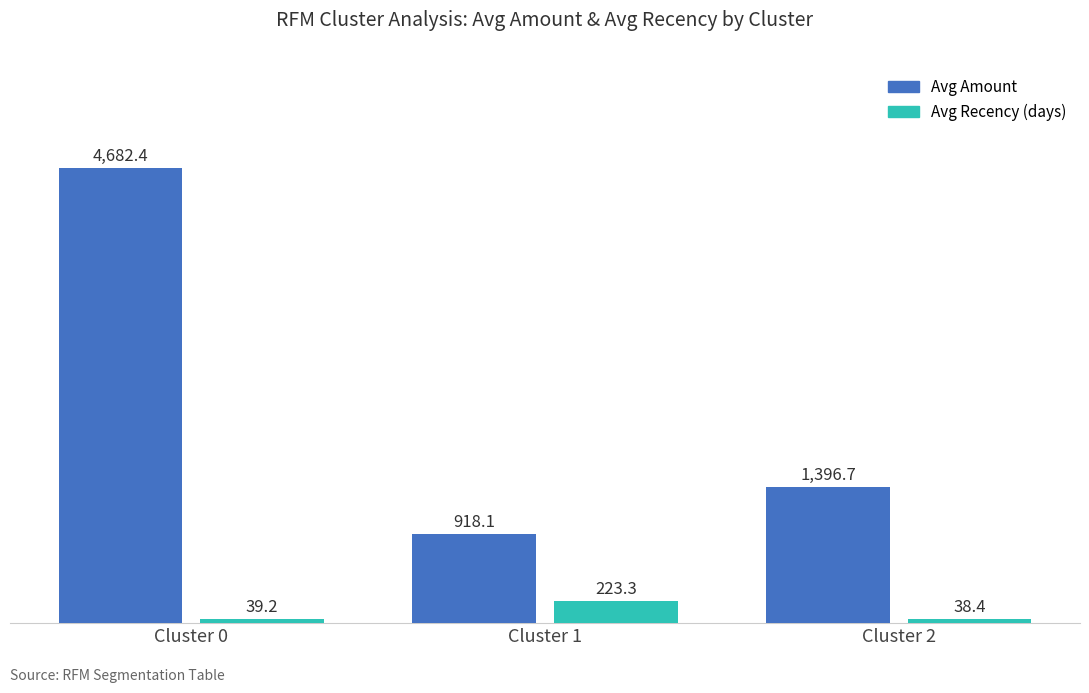

What are all the series names shown in the legend?

Avg Amount, Avg Recency (days)